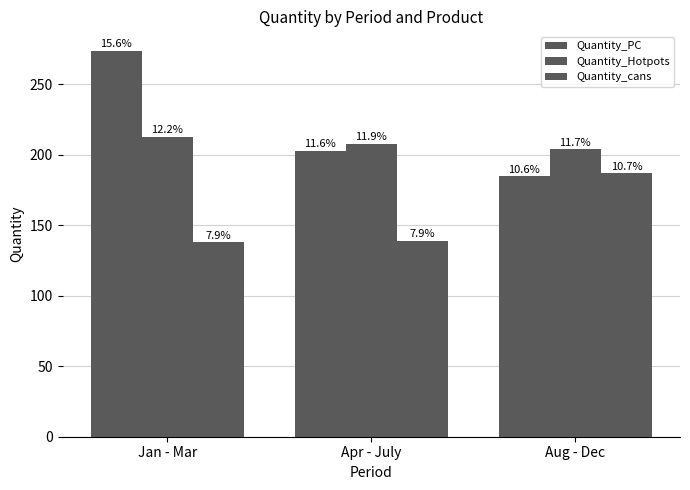

The Quantity_cans series shows 187 at Aug - Dec. True or false?

True